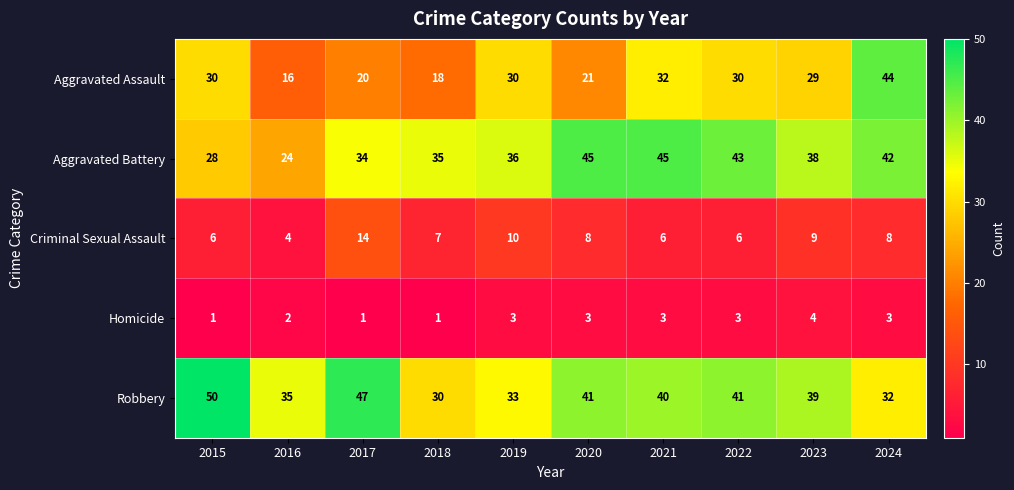

The value of Aggravated Assault at 2022 is 45. True or false?

False